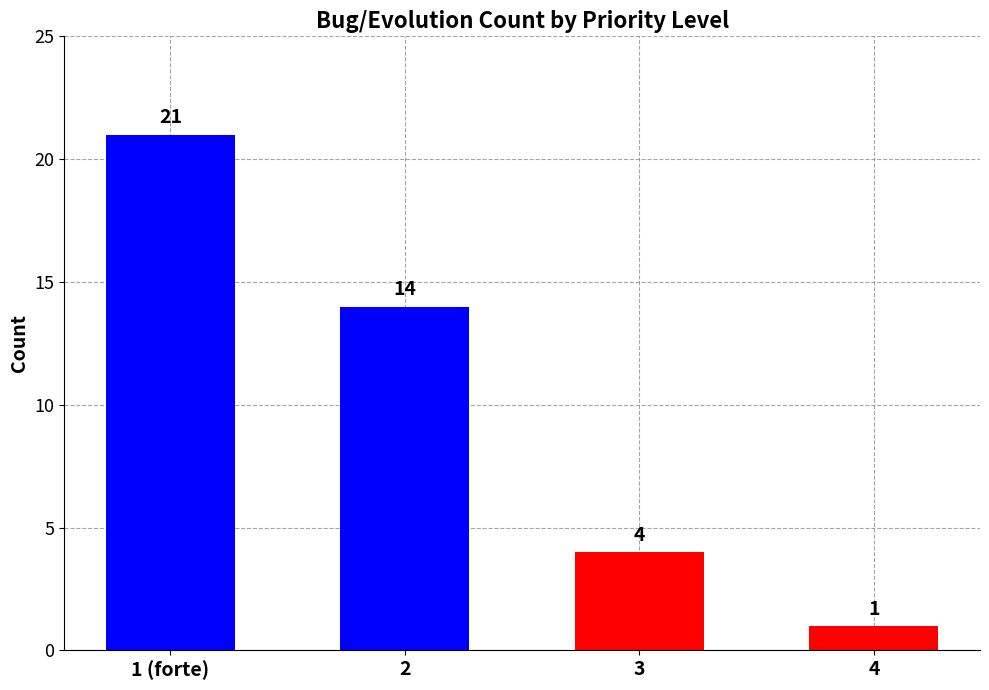

What is the label of the 3rd bar from the right?

2